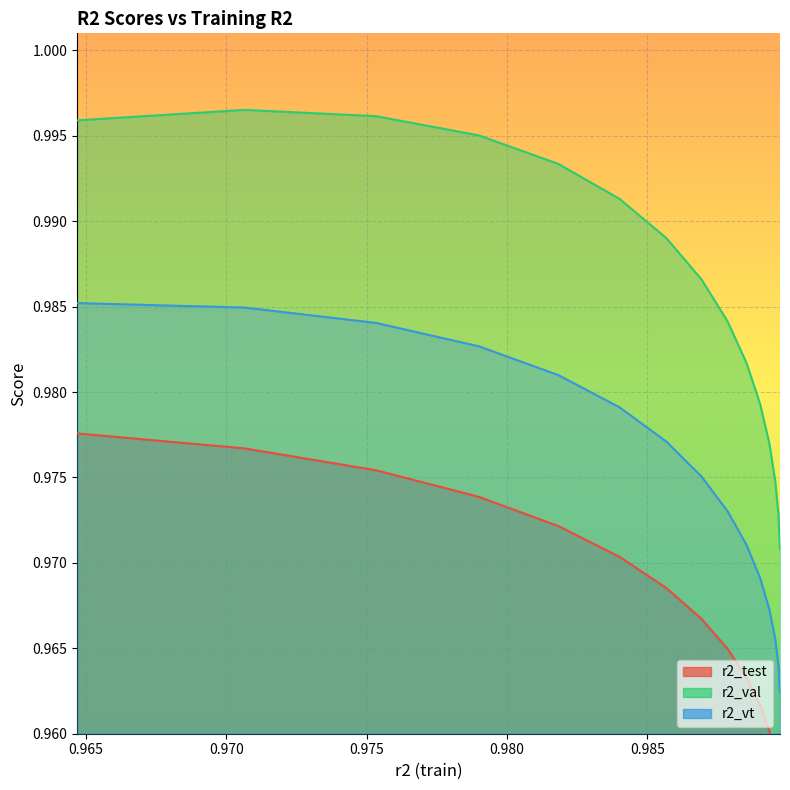

What are all the series names shown in the legend?

r2_test, r2_val, r2_vt